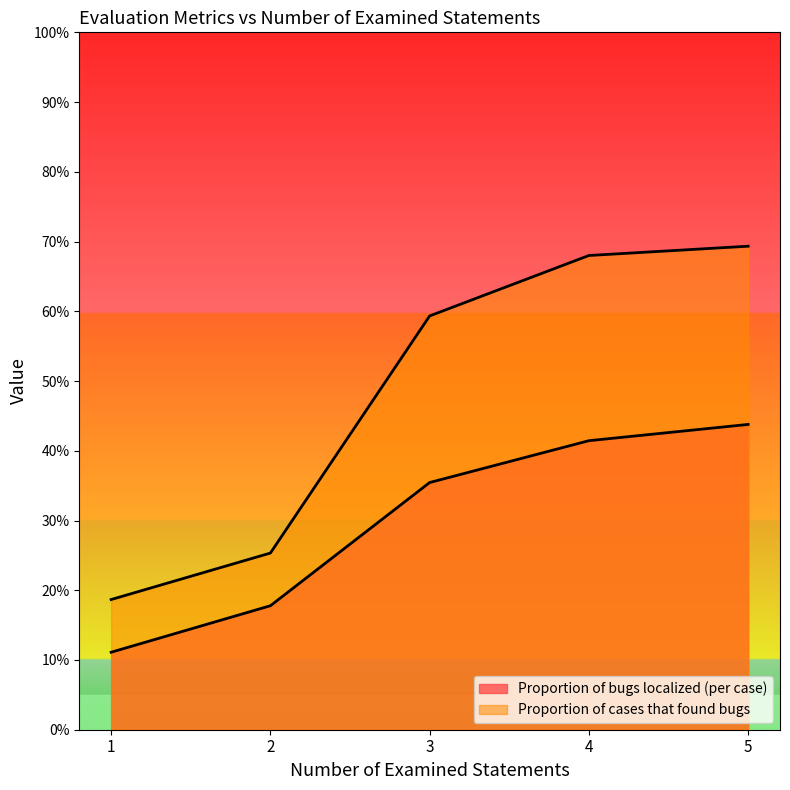

True or false: Proportion of cases that found bugs has a value of 0.4 at 2.

False